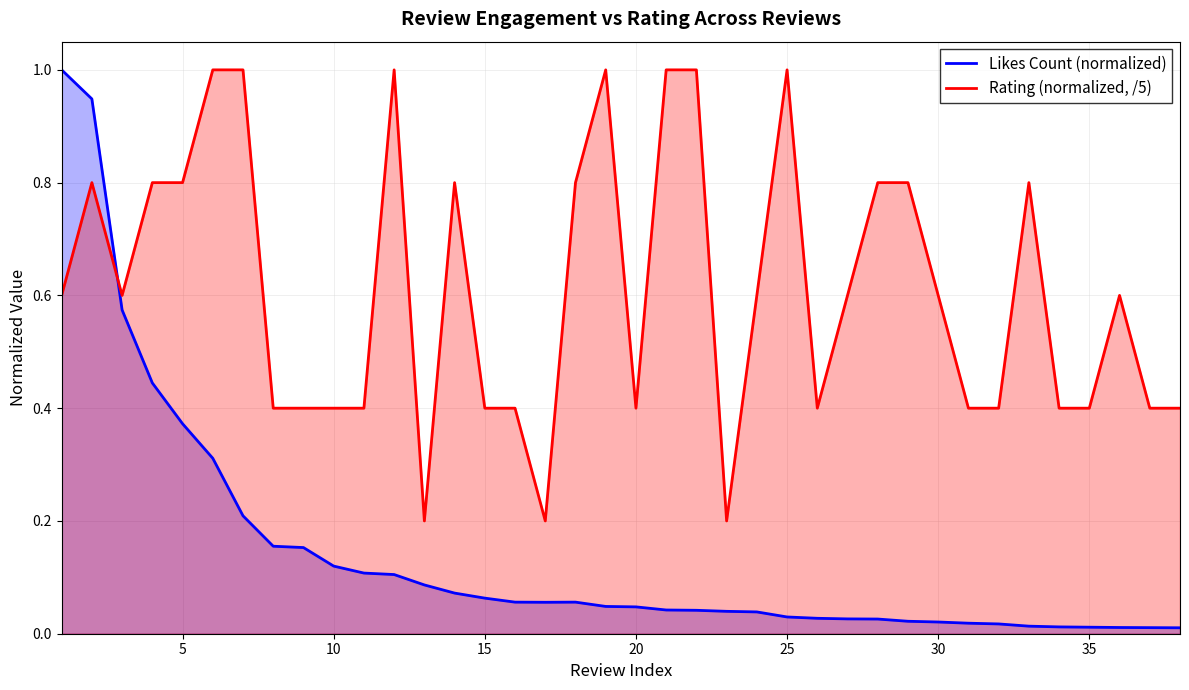

Which series ends up on top after the final intersection of Rating (normalized, /5) and Likes Count (normalized)?

Rating (normalized, /5)